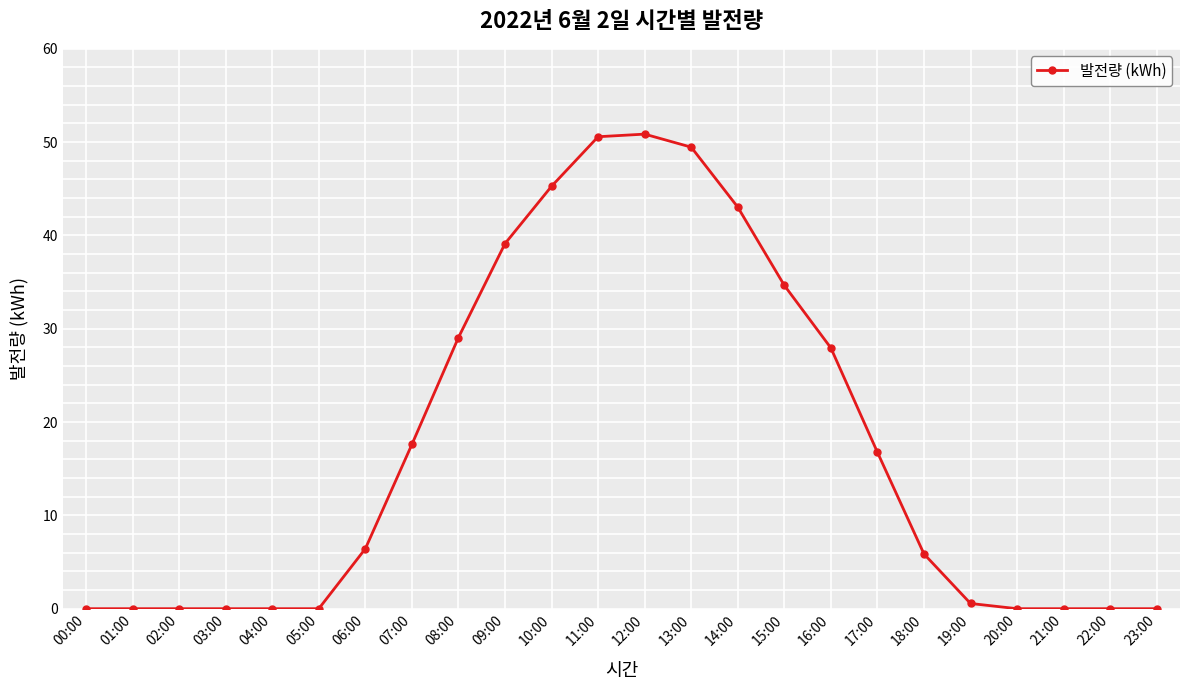

What is the maximum value shown in the chart?

50.9